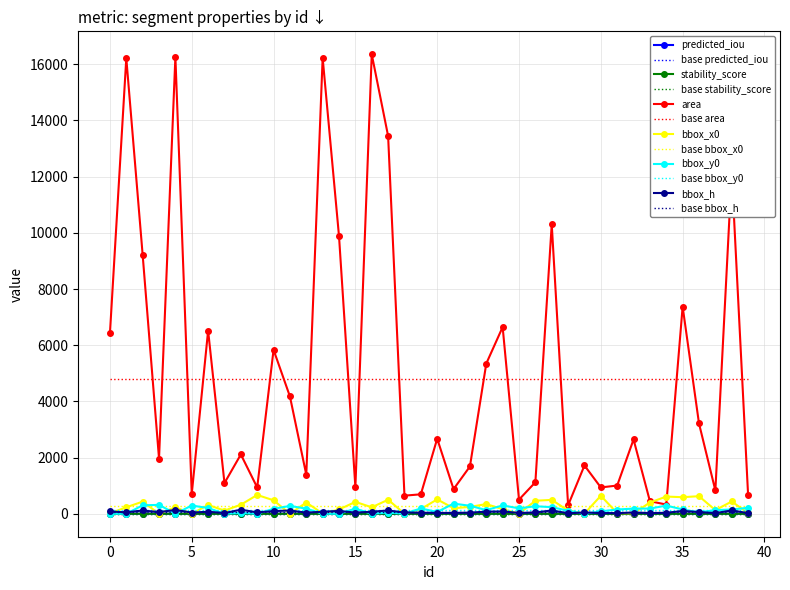

True or false: area and bbox_y0 cross at least once.

False